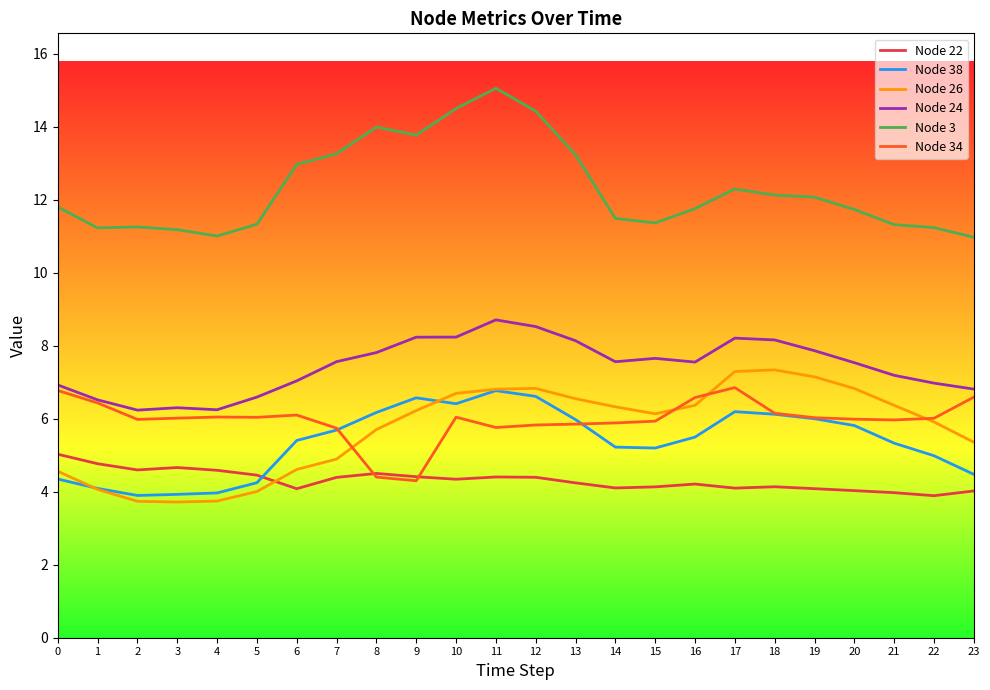

How many lines are shown in the chart?

6